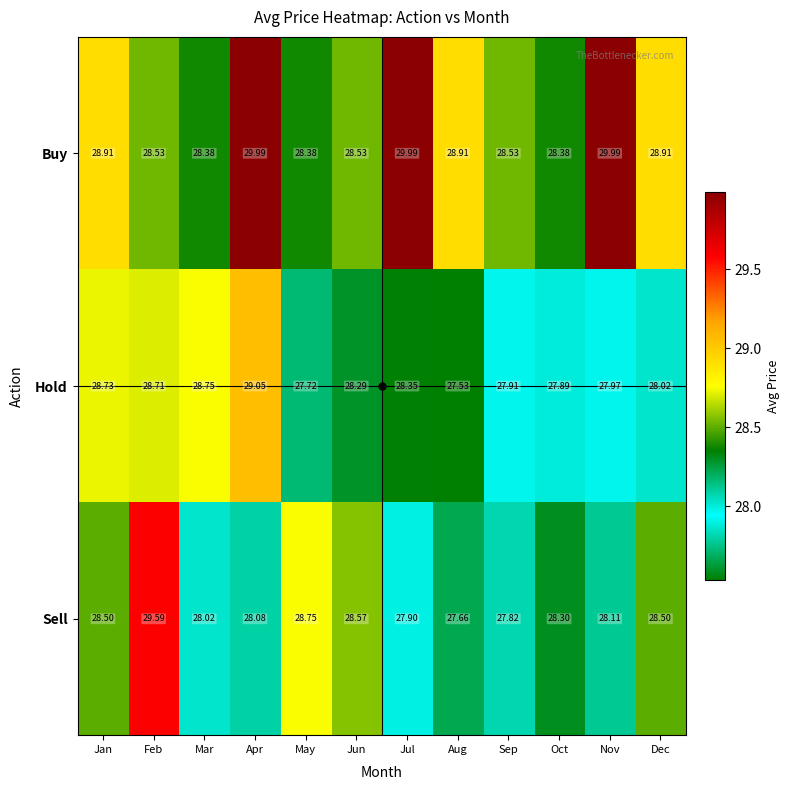

Between Apr and Dec, which series saw the biggest shift?

Buy